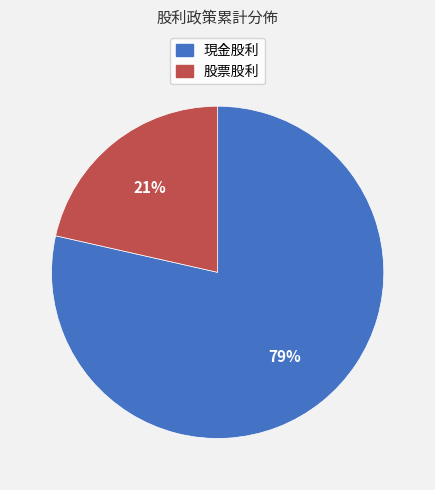

To the nearest percent, what portion does 股票股利 represent?

21%